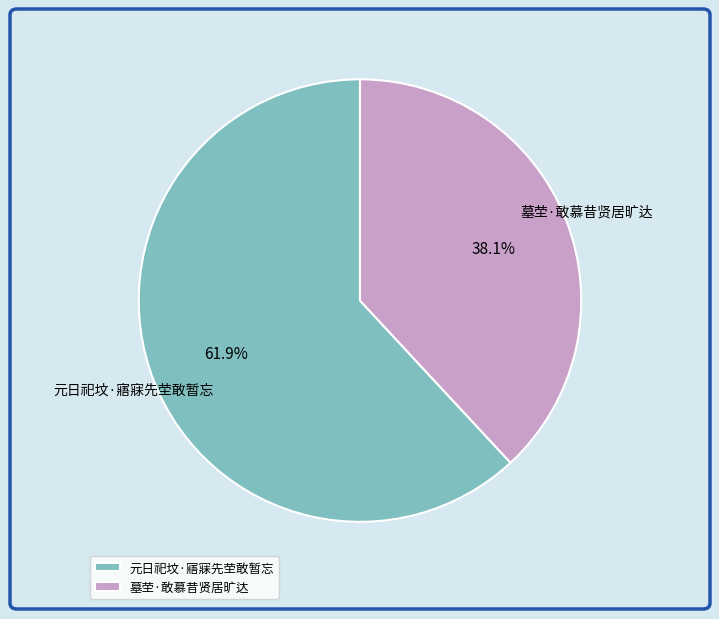

To the nearest percent, what is the difference between the 墓茔·敢慕昔贤居旷达 and 元日祀坟·寤寐先茔敢暂忘 slice percentages?

24%